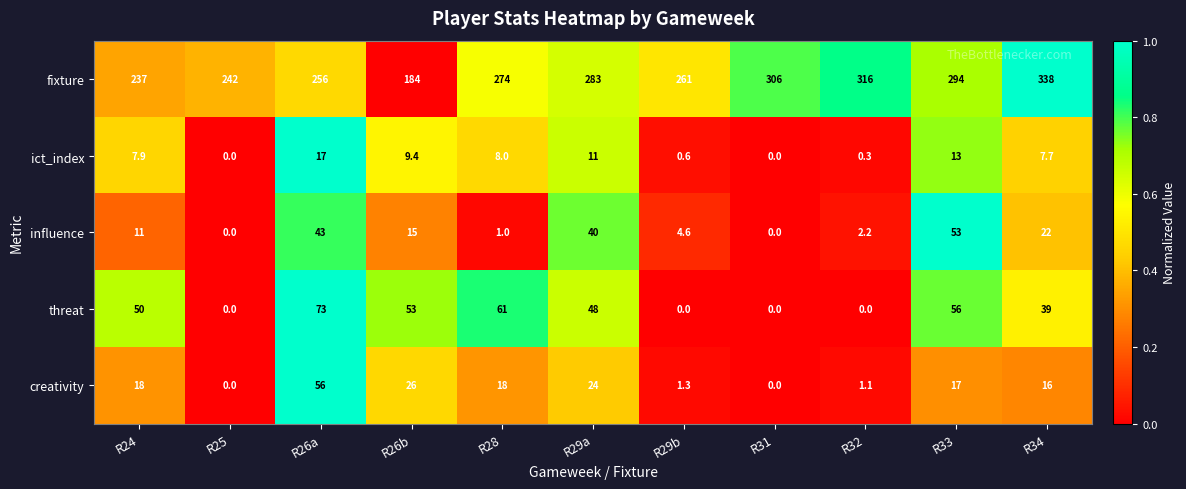

What is the highest value of the creativity series?

56.0